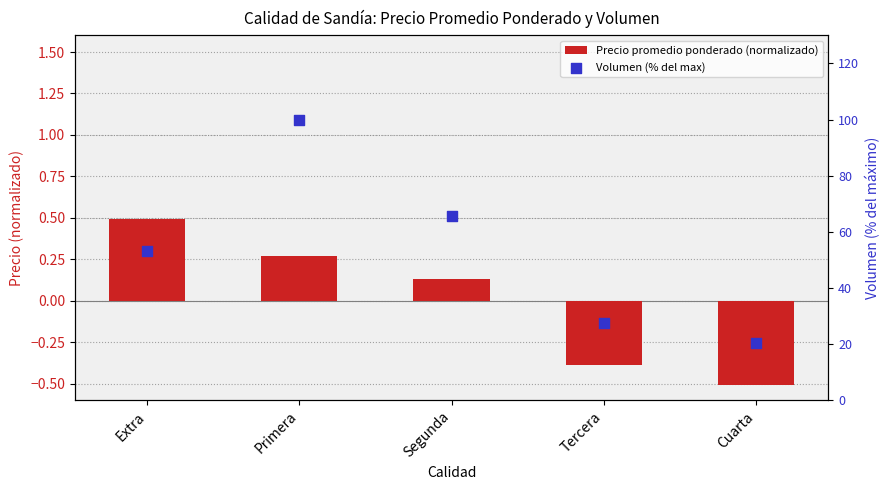

Which series has the largest Y range (max minus min)?

Volumen (% del max)